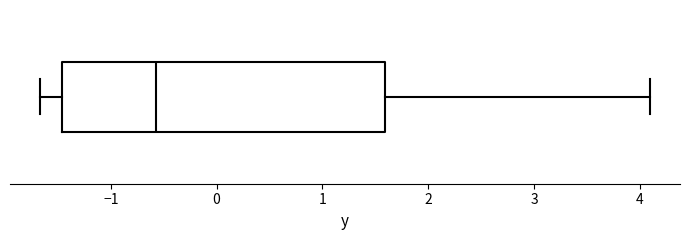

Read this box plot against the x-axis: the position of the median line, the range covered by the box, and the ends of both whiskers. The values are not printed on the chart, so give them approximately, as read against the axis.

median -0.6, box -1.5 to 1.6, whiskers -1.7 to 4.1